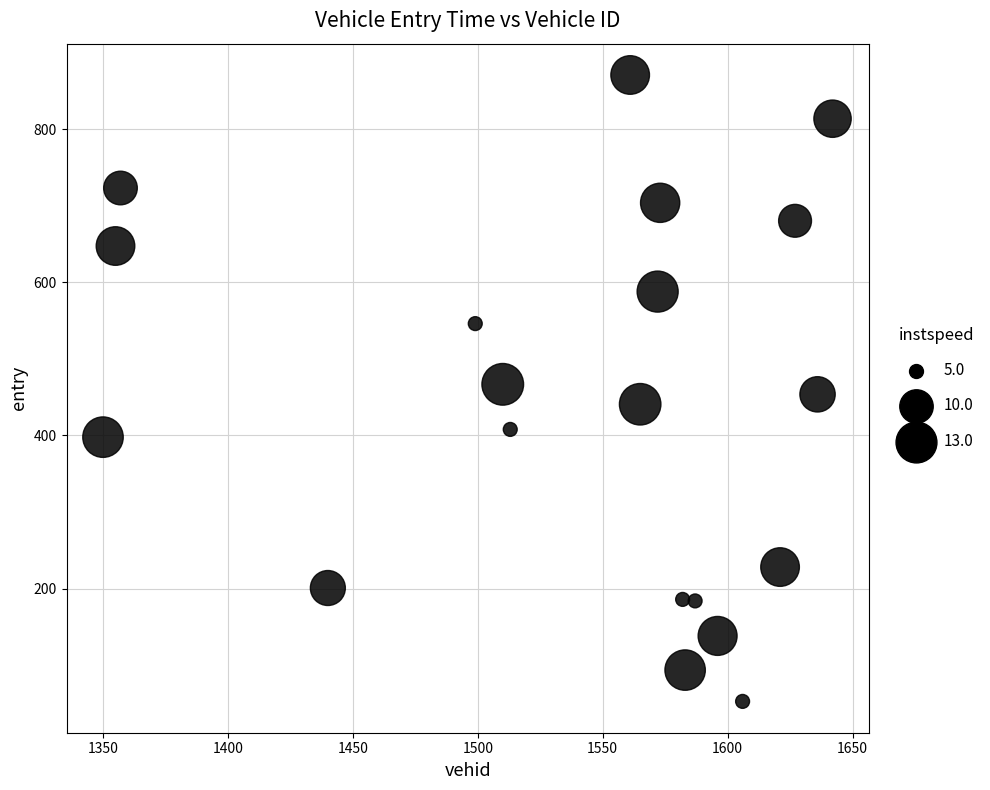

What is the range of X values (max minus min)?

292.0